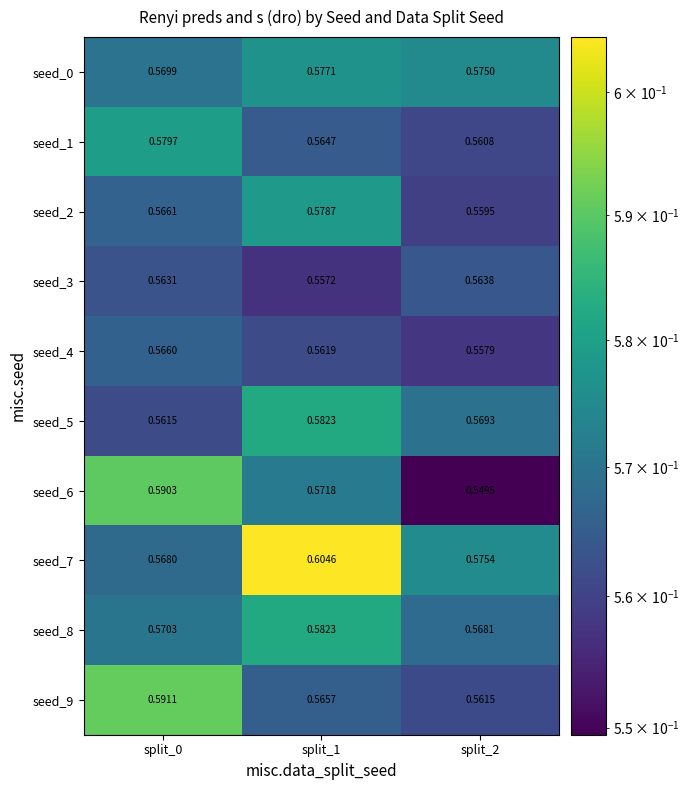

Which series changed the most between split_0 and split_2?

seed_6